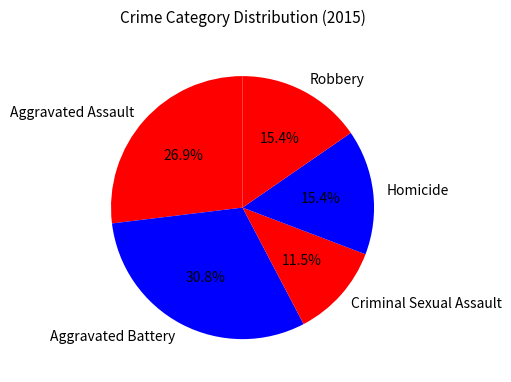

To the nearest percent, what percentage of the pie is Robbery?

15%